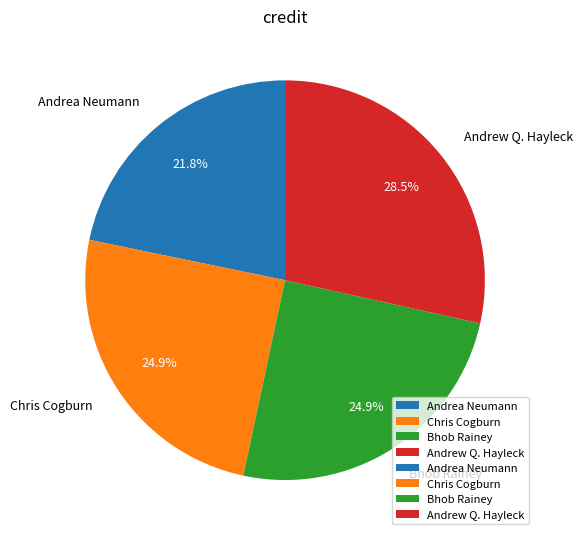

What percentage is the Andrea Neumann slice, to the nearest percent?

22%